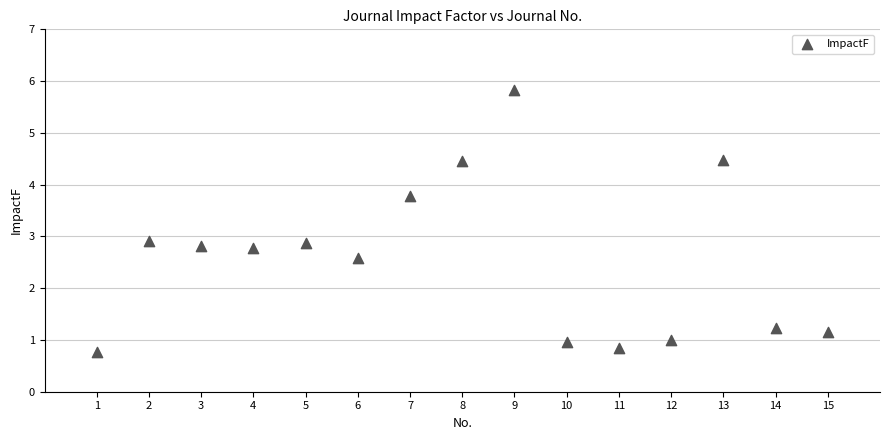

What is the range of Y values (max minus min)?

5.1